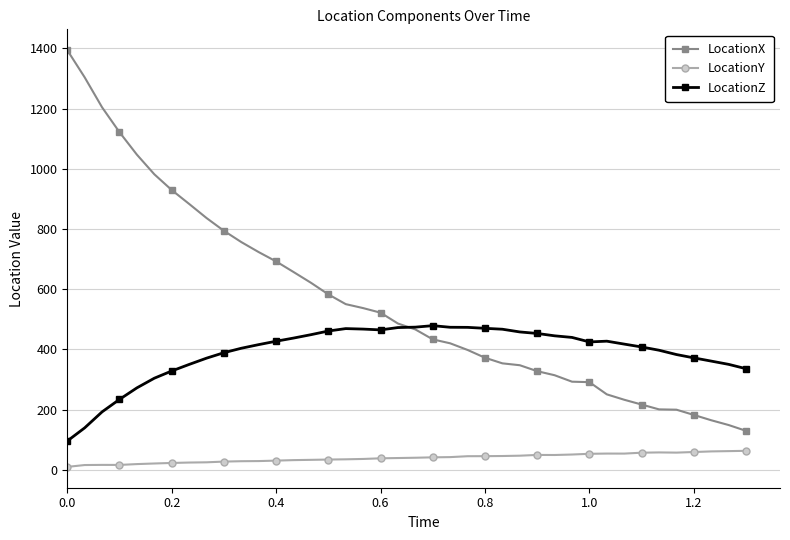

At how many categories does at least one series exceed 1155?

3